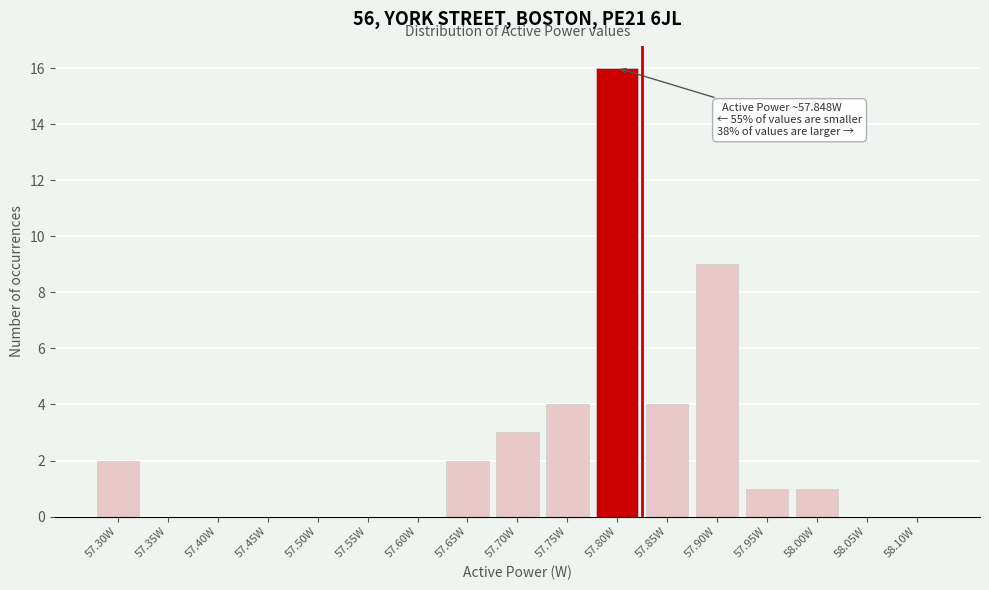

Reading right to left, list all the values displayed in this chart.

58.10W=0	58.05W=0	58.00W=1	57.95W=1	57.90W=9	57.85W=4	57.80W=16	57.75W=4	57.70W=3	57.65W=2	57.60W=0	57.55W=0	57.50W=0	57.45W=0	57.40W=0	57.35W=0	57.30W=2